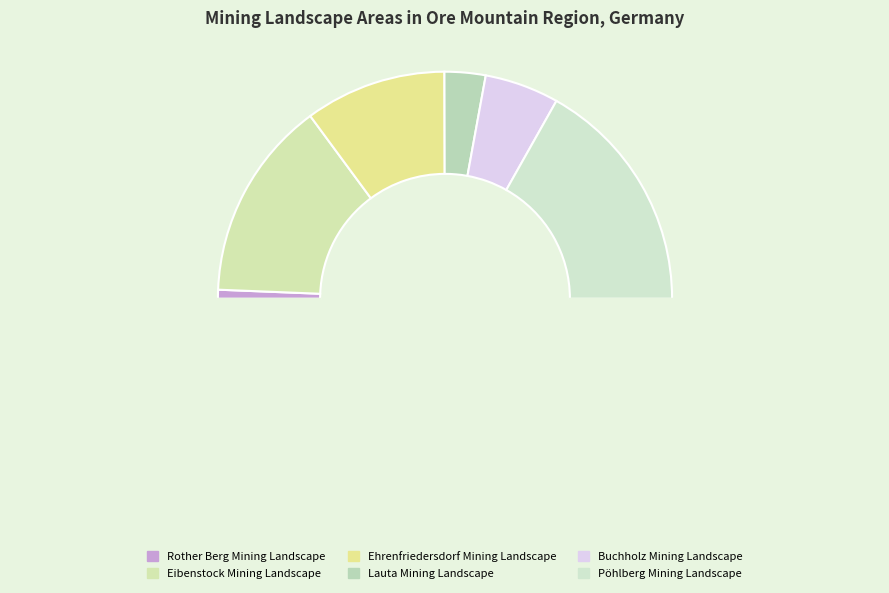

How many segments does this pie chart have?

7